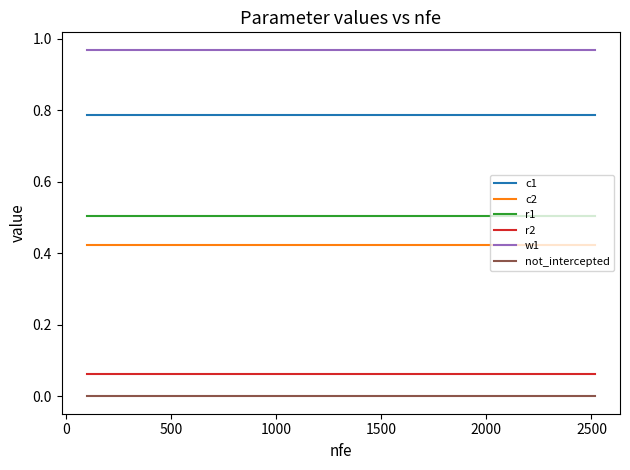

True or false: c2 and w1 intersect in this chart.

False